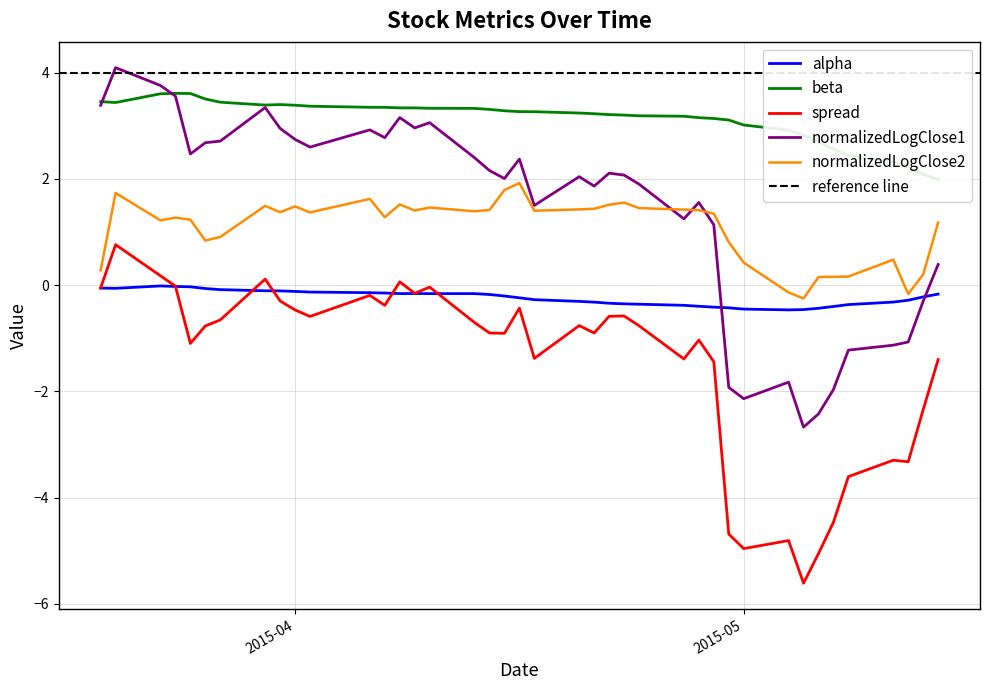

True or false: spread has a value of -0.5 at 2015-04.

True